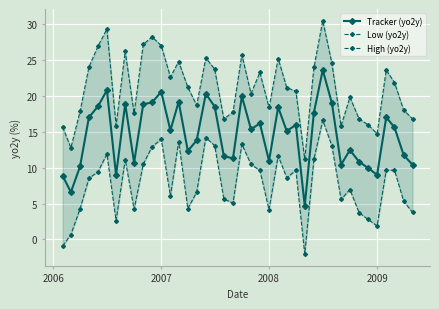

What is the lowest value of the Tracker (yo2y) series?

4.7